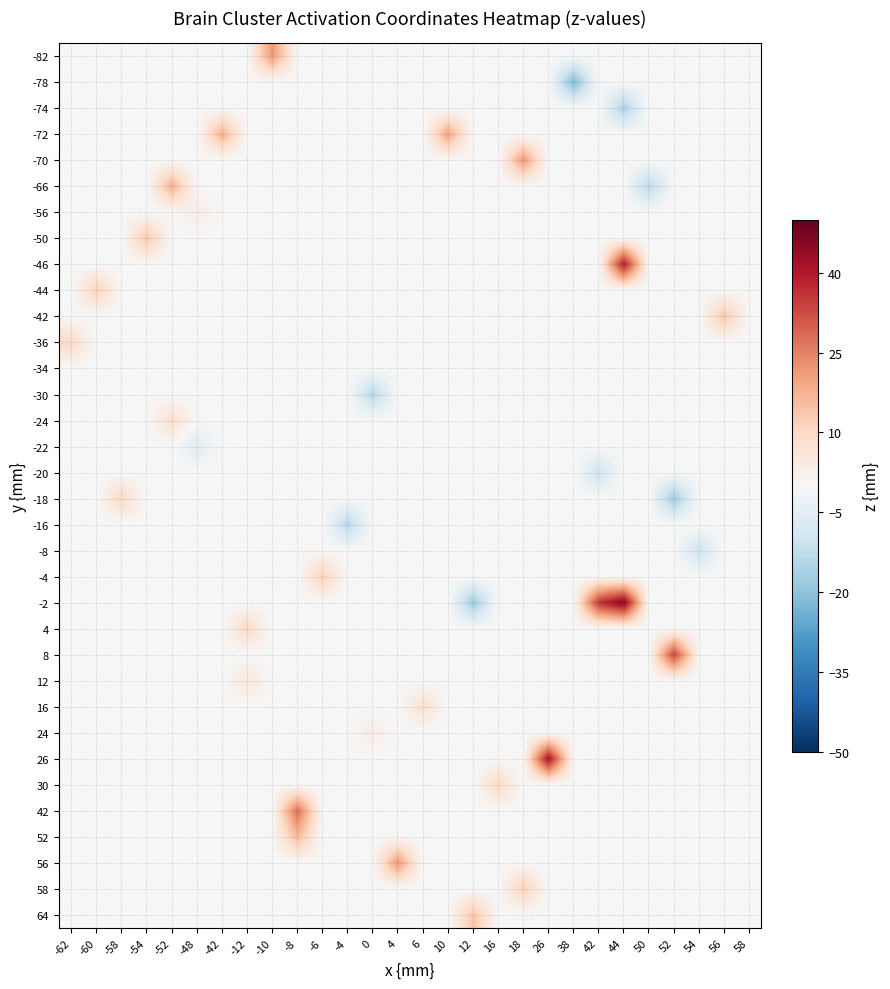

At which category is the sum across all series the highest?

44